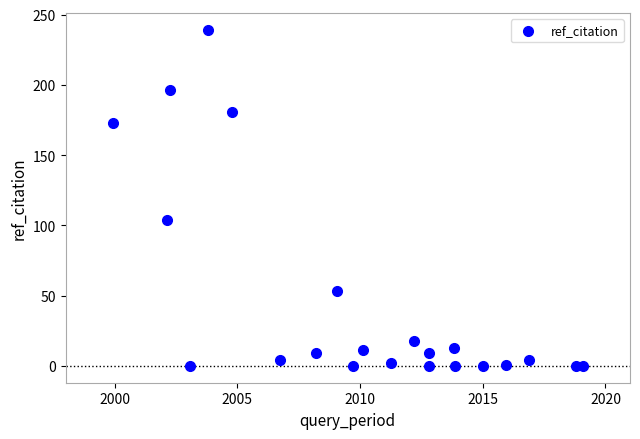

What is the range of Y values (max minus min)?

239